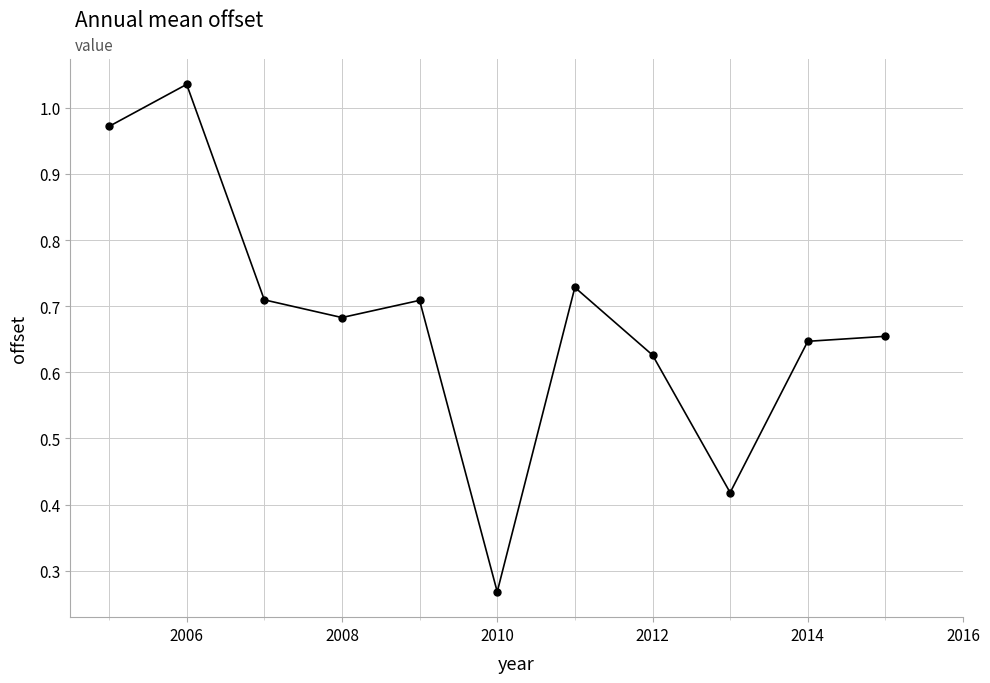

What is the difference between the maximum and minimum values?

0.8